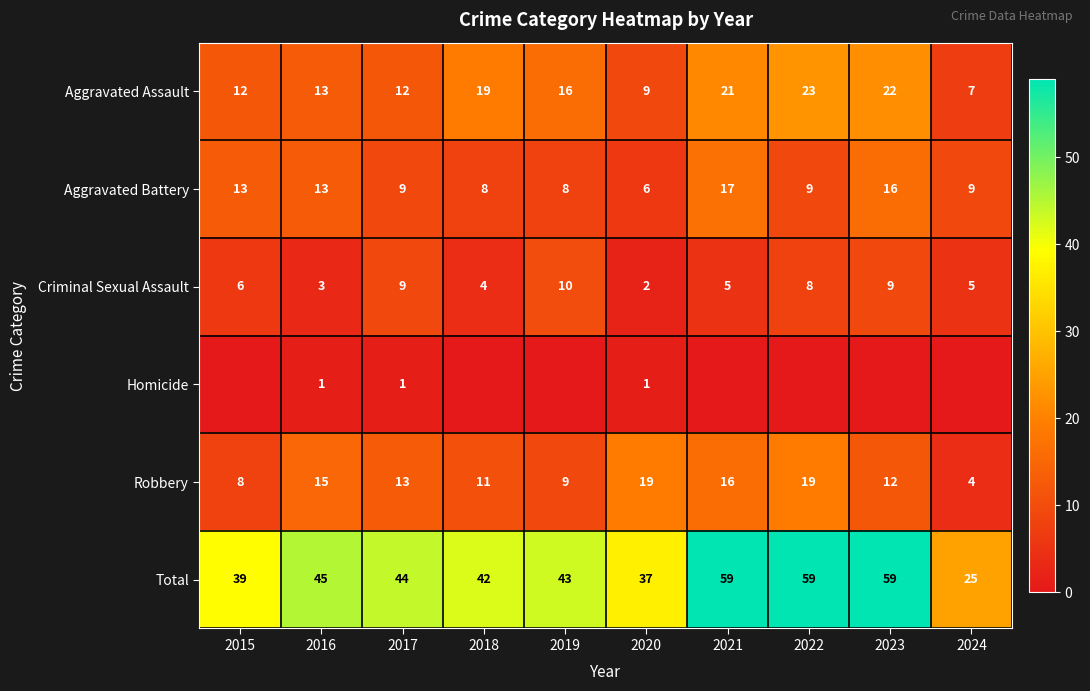

What is the difference between the highest and lowest values at 2017?

43